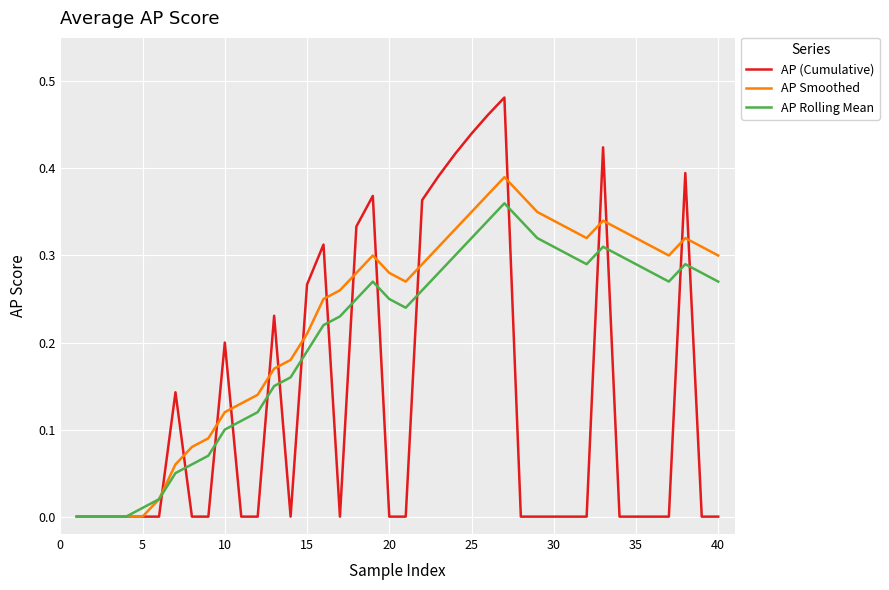

After their last crossing, which series has the higher values: AP (Cumulative) or AP Rolling Mean?

AP Rolling Mean